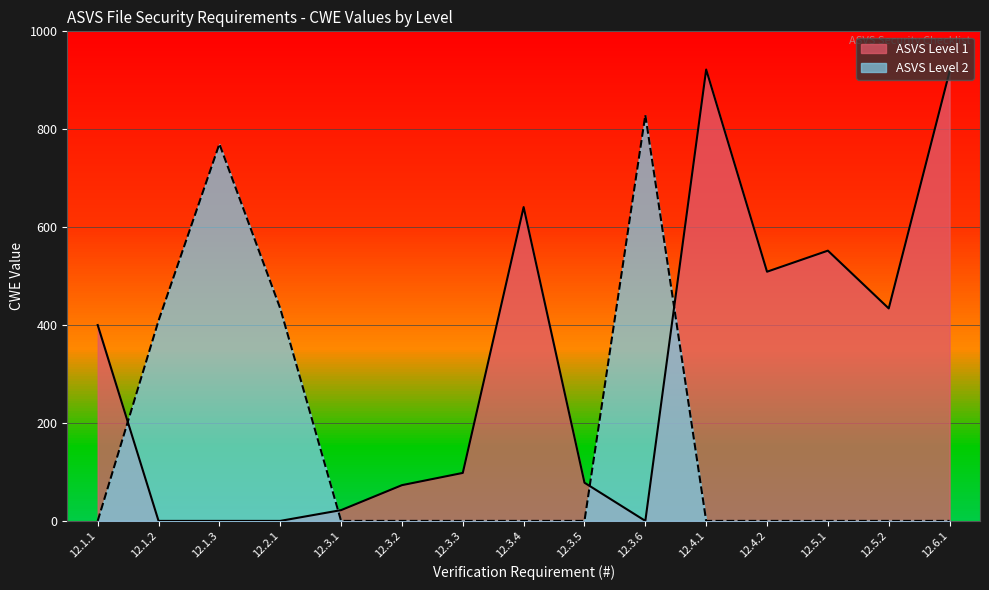

At which category does the chart reach its minimum across all series?

12.3.2